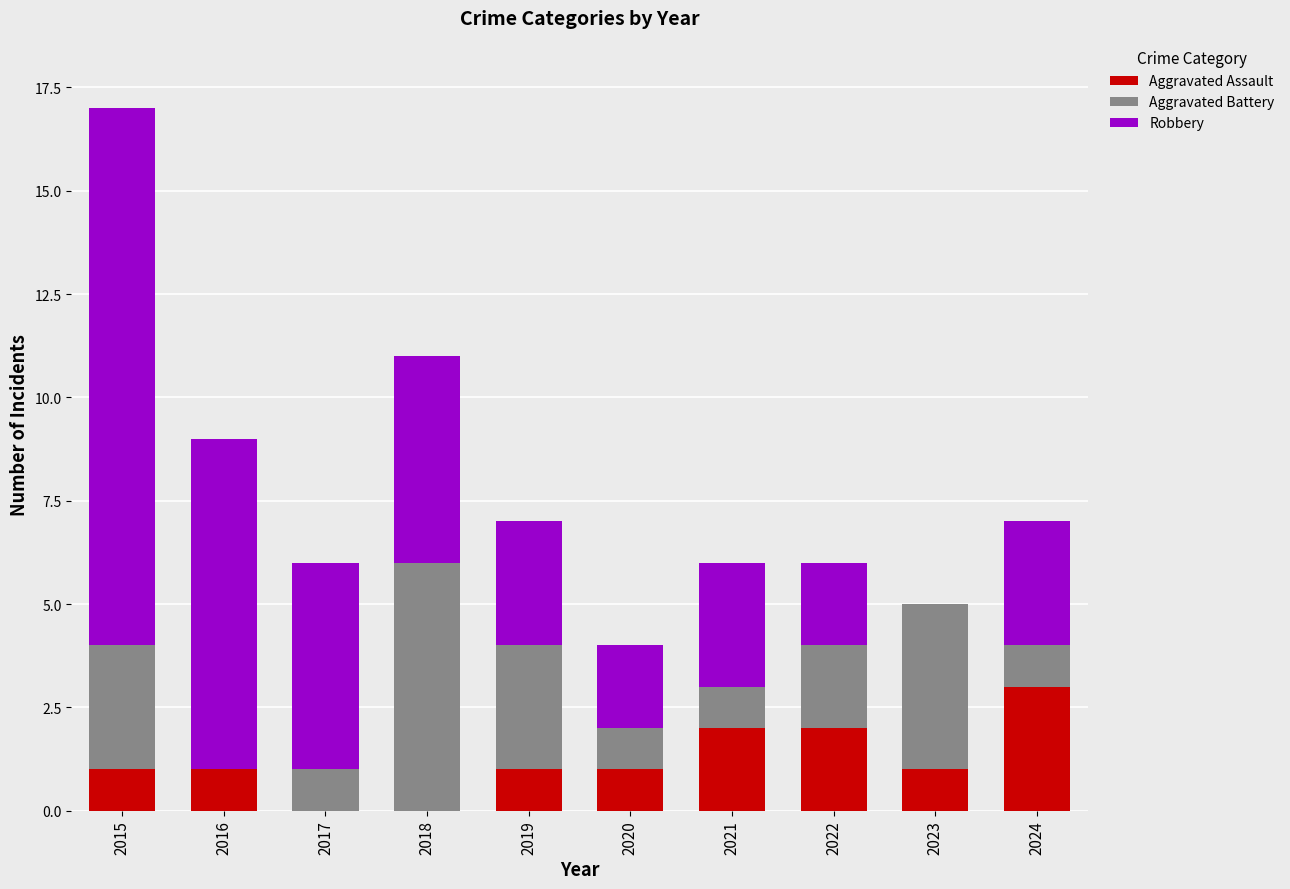

At which category is the sum across all series the highest?

2015